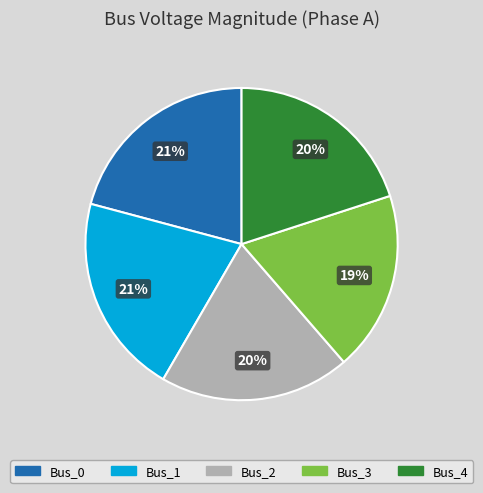

Count the number of slices in the pie.

5